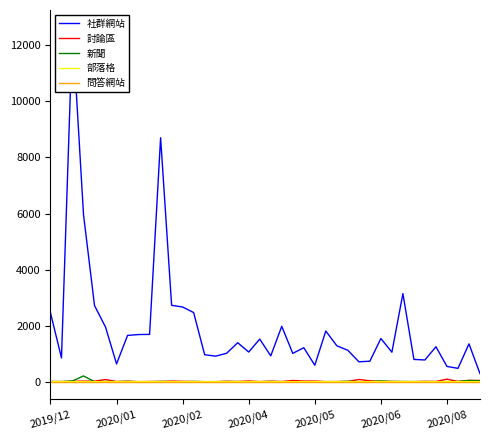

What is the difference between the 新聞 values at 28 and 7?

10